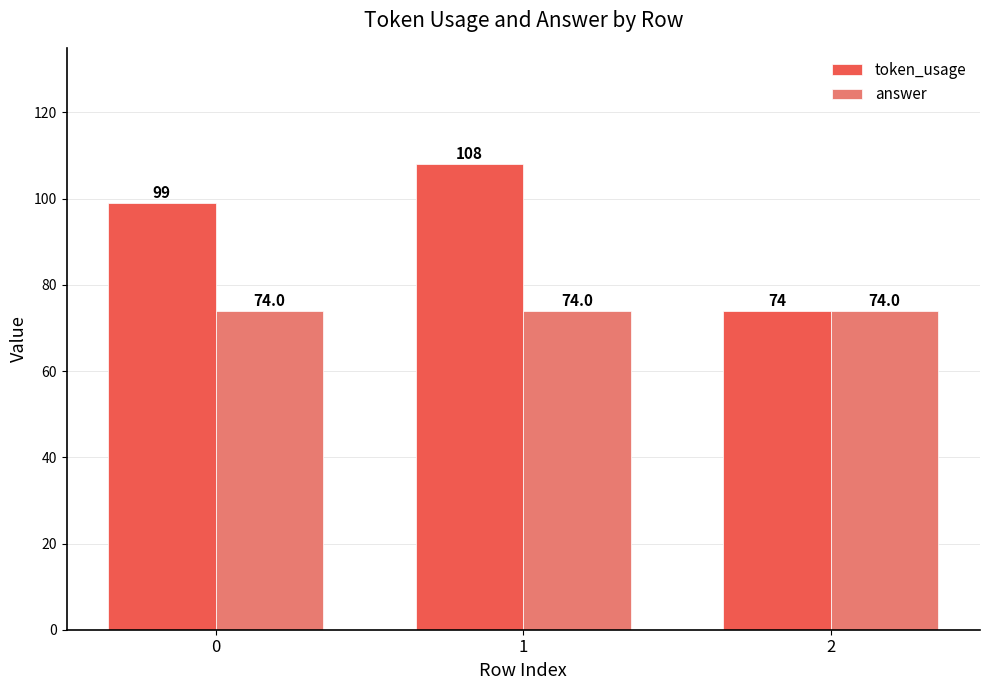

How many values in the token_usage series are below 99?

1